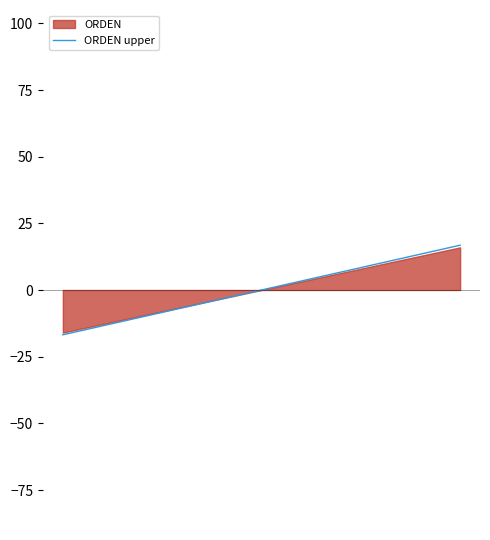

What is the minimum value for ORDEN upper?

-16.8